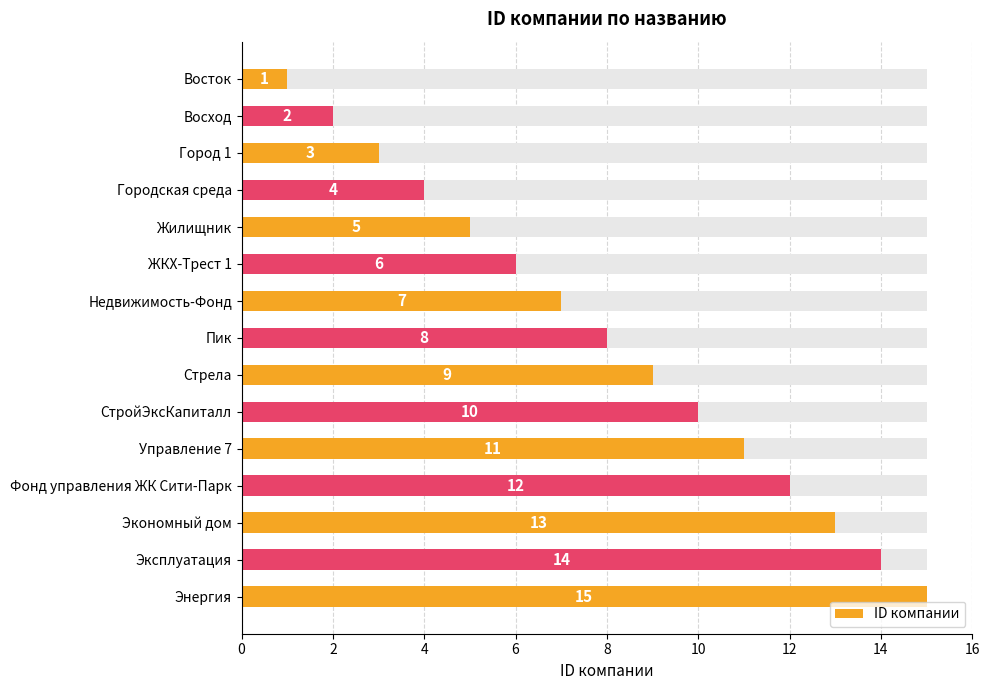

What is the label of the 10th bar from the right?

ЖКХ-Трест 1